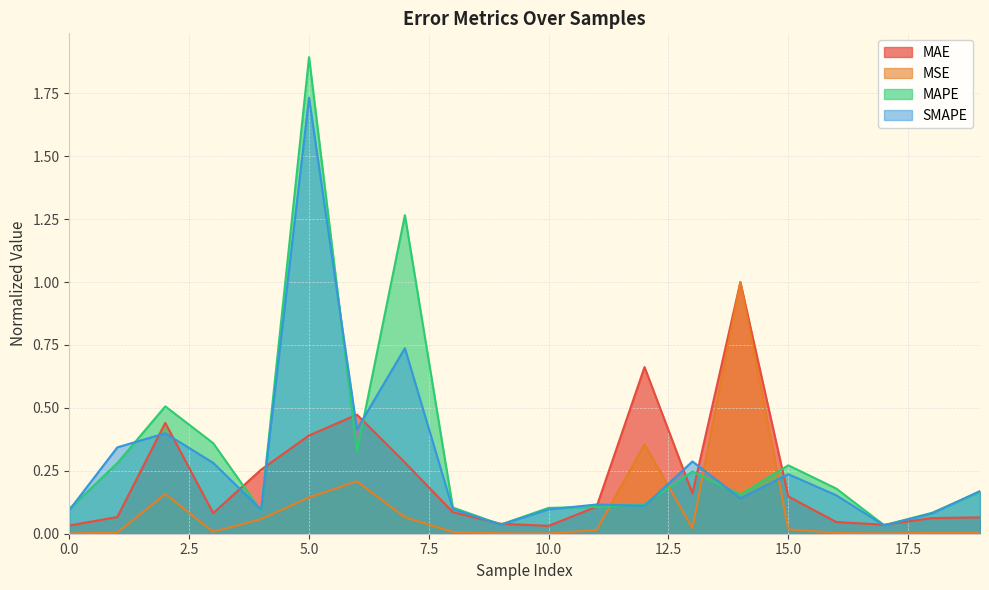

At which label does MAE reach its peak?

14